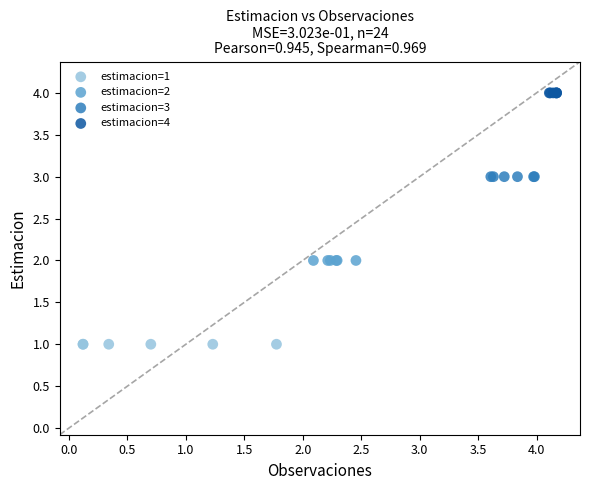

Which series reaches the minimum Y coordinate?

estimacion=1